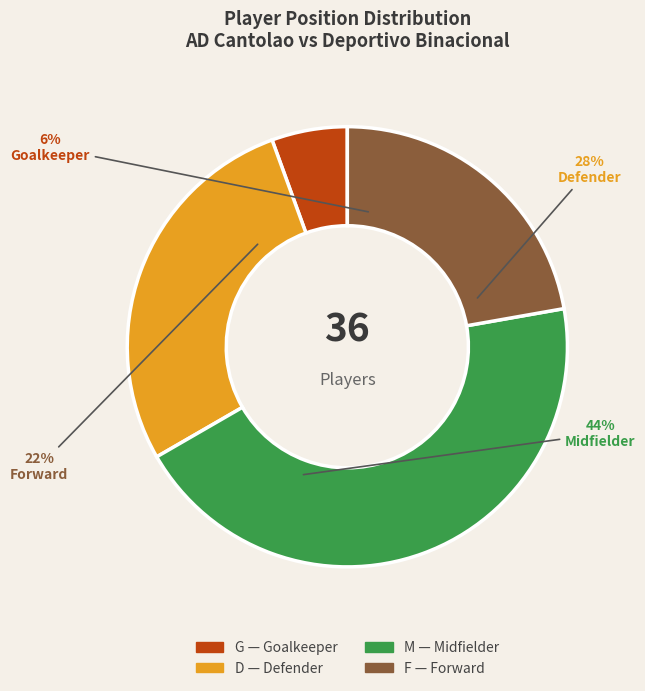

Is there any slice that represents more than half of the pie?

No